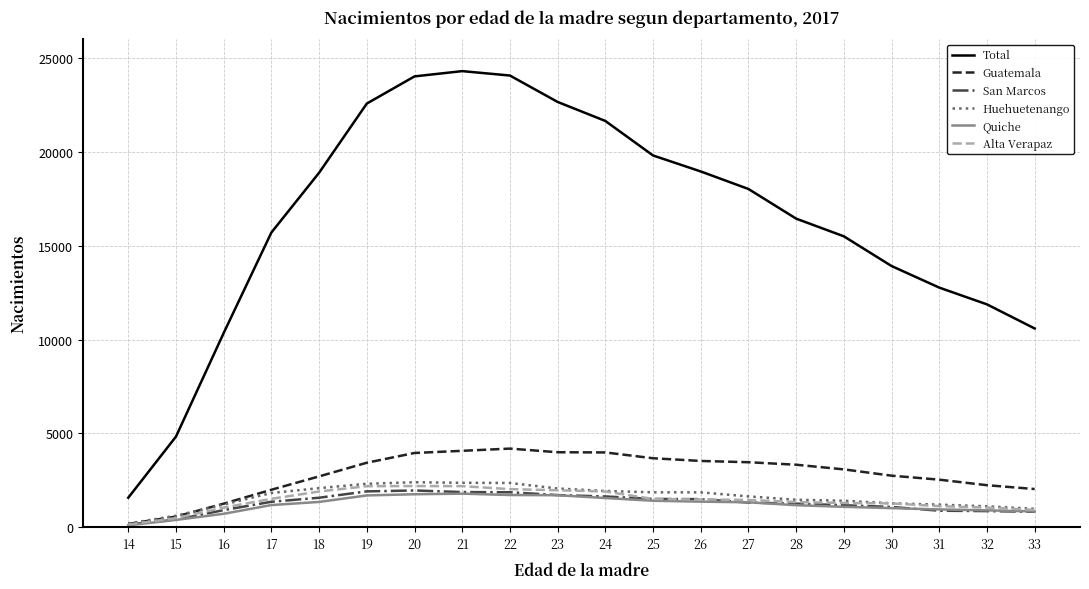

What is the sum of the Alta Verapaz values at 31 and 26?

2605